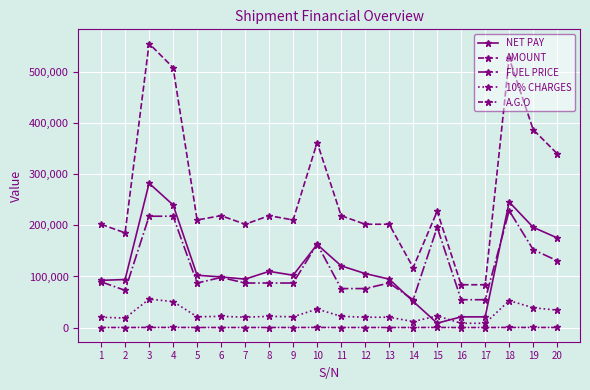

Is it true that 10% CHARGES equals 13118.7 at 1?

False